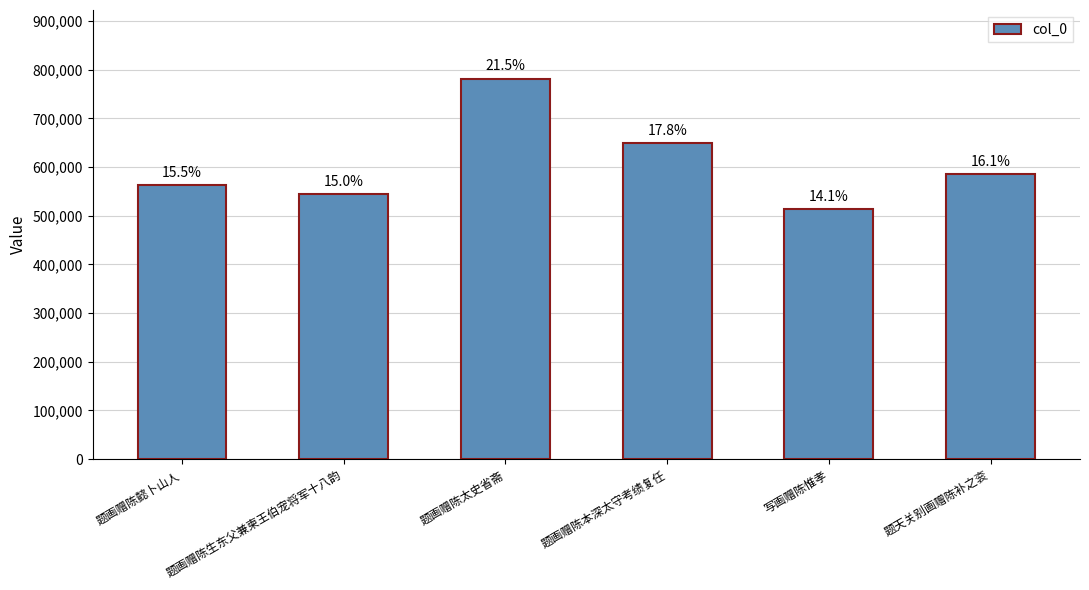

List the labels in order of value, smallest first.

写画赠陈惟孝, 题画赠陈生东父兼柬王伯宠将军十八韵, 题画赠陈懿卜山人, 题天关别画赠陈补之衮, 题画赠陈本深太守考绩复任, 题画赠陈太史省斋